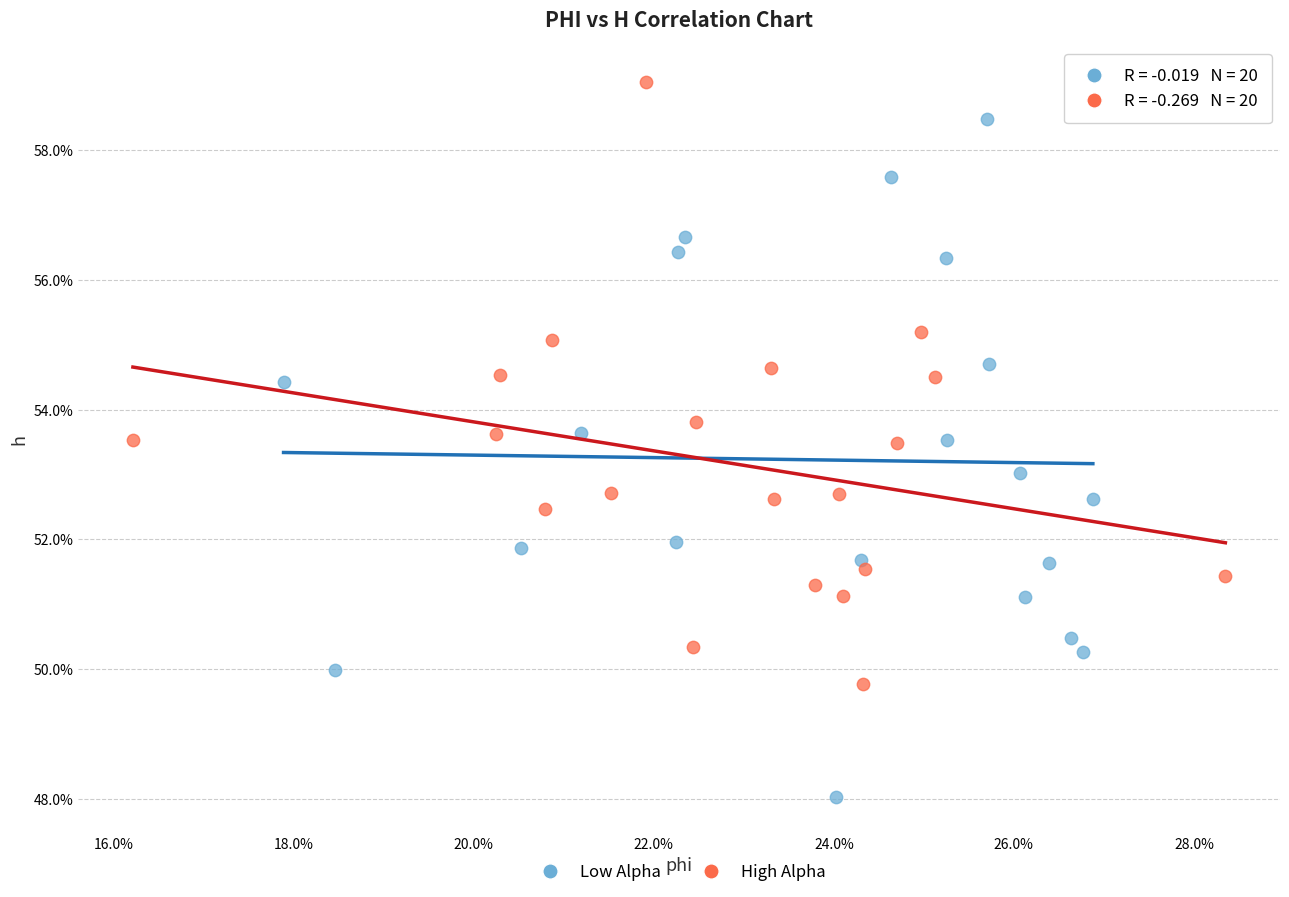

What are all the series names shown in the legend?

Low Alpha, High Alpha